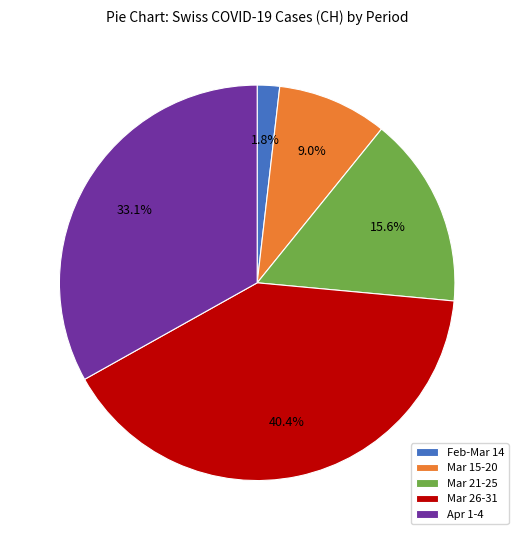

What is the total percentage of Mar 15-20 and Mar 26-31?

49.4%